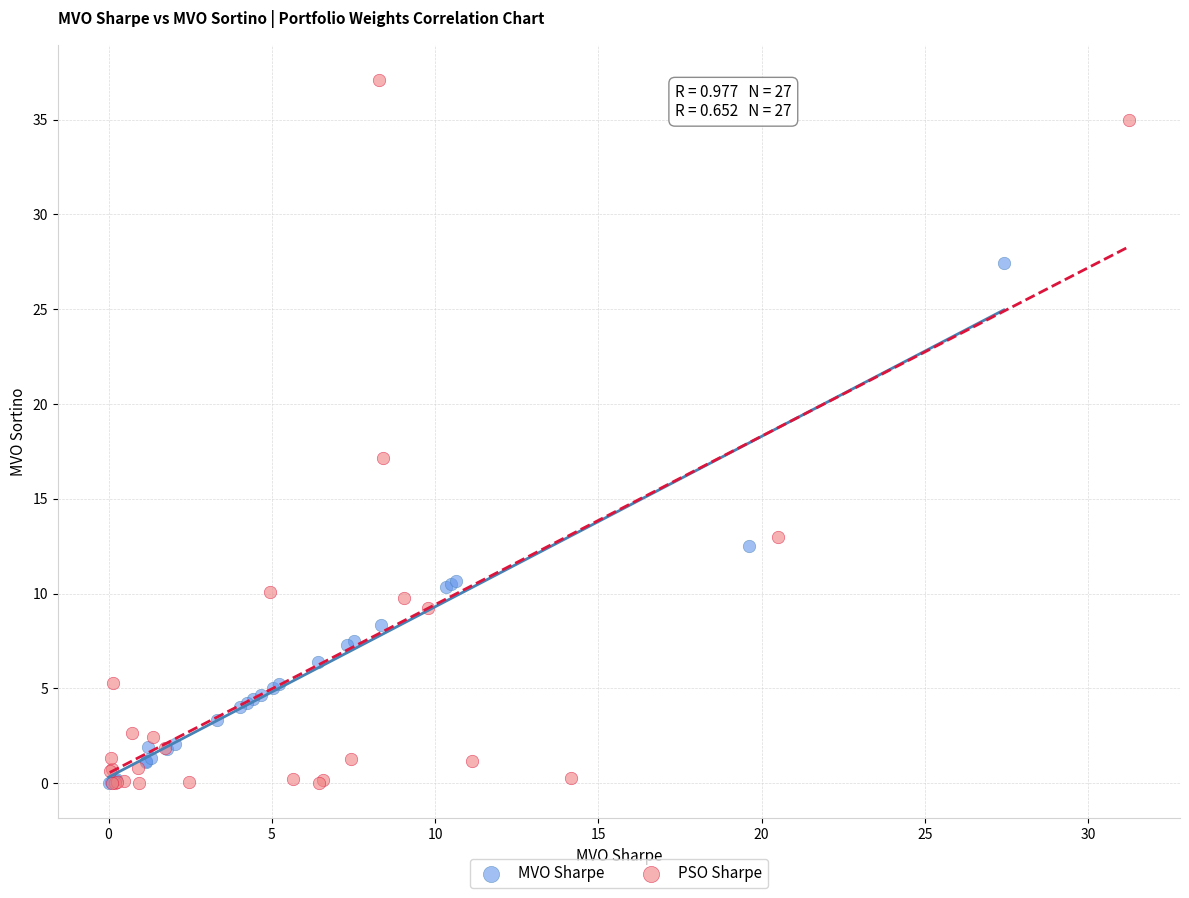

Which series reaches the maximum Y coordinate?

PSO Sharpe